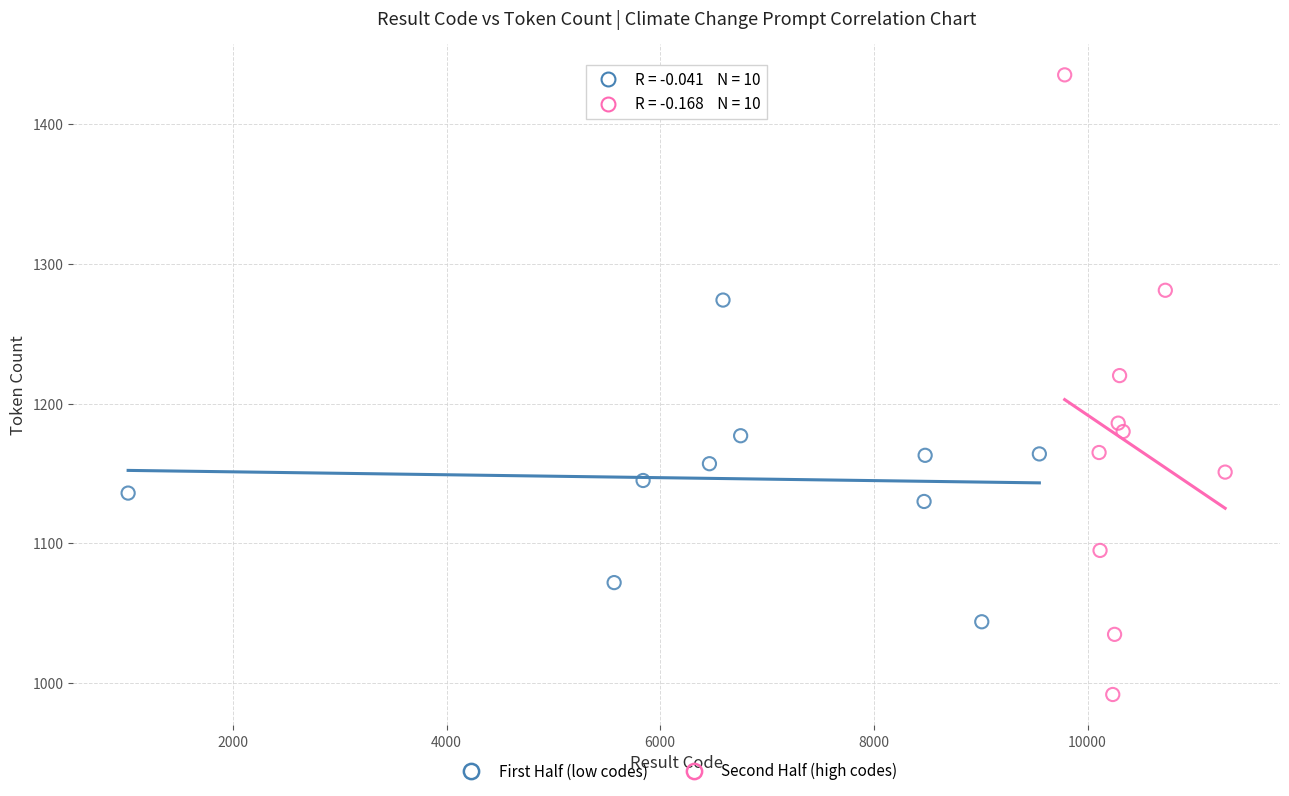

Which series reaches the minimum Y coordinate?

Second Half (high codes)